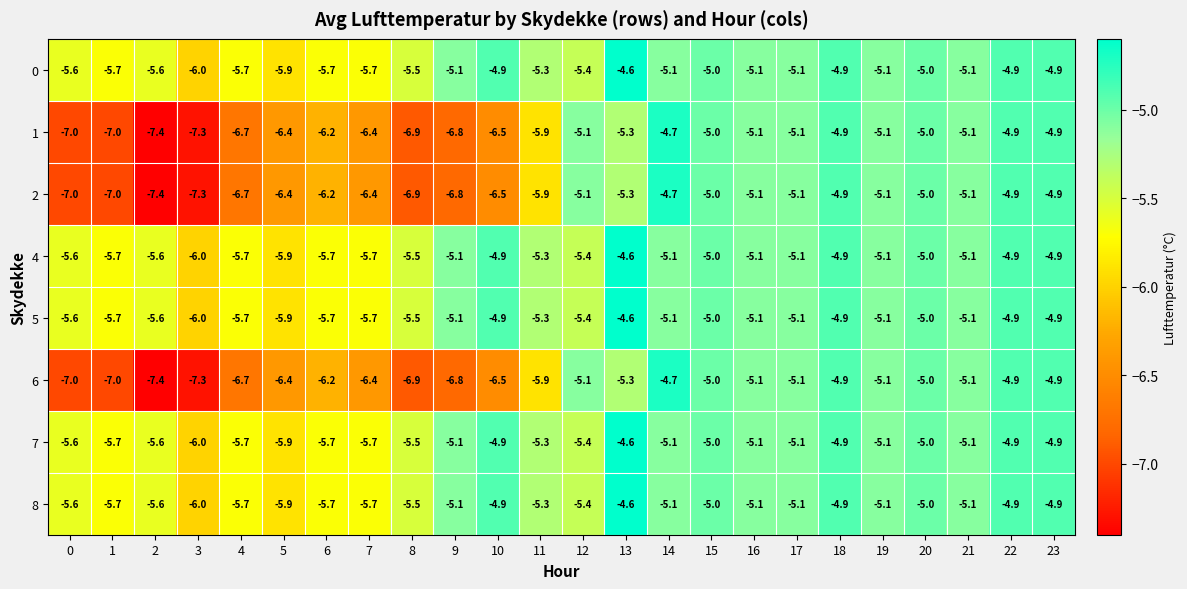

The 1 series shows -6.4 at 5. True or false?

True